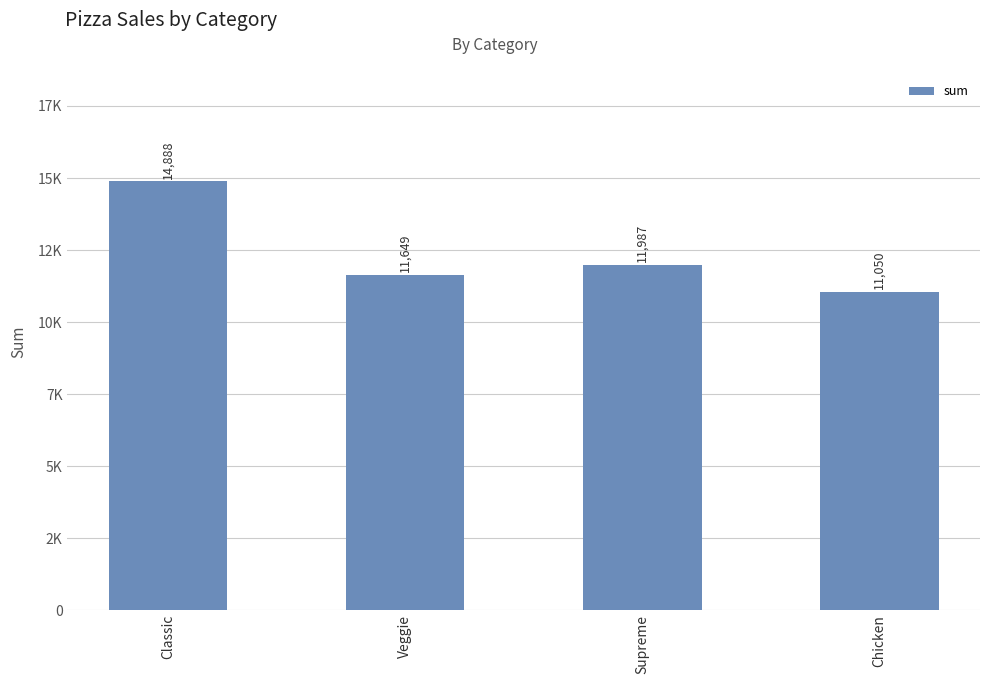

Does the chart contain any negative values?

No